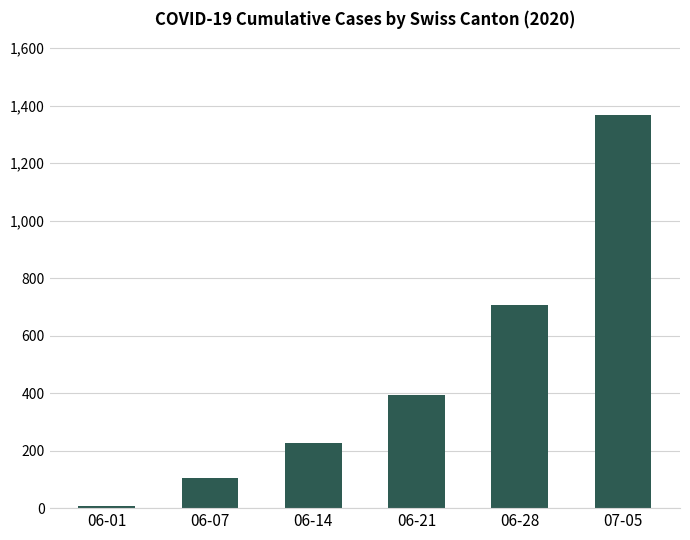

Reading left to right, list all the values displayed in this chart.

06-01=6	06-07=106	06-14=227	06-21=395	06-28=707	07-05=1368